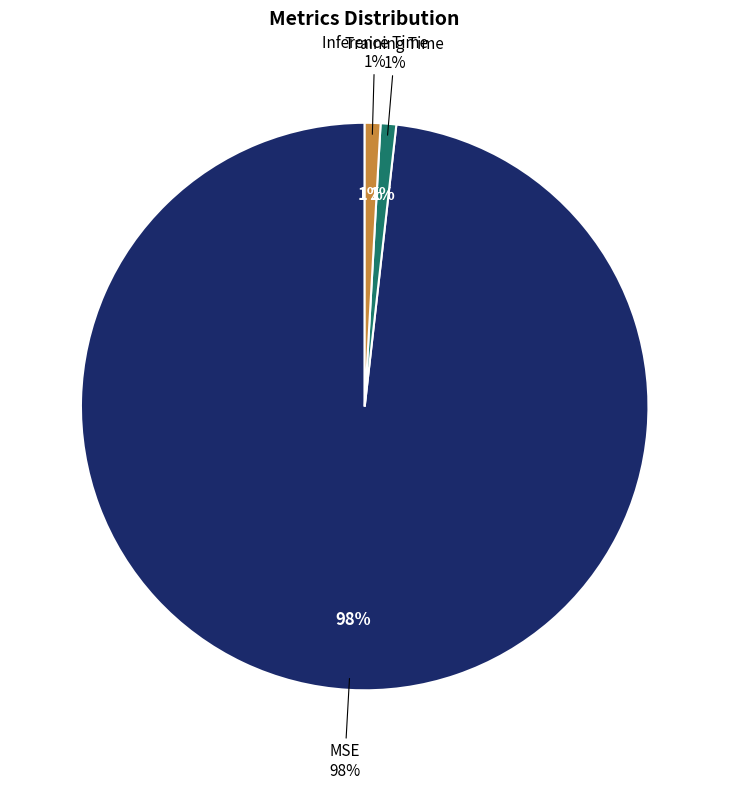

How many slices are in this pie chart?

3